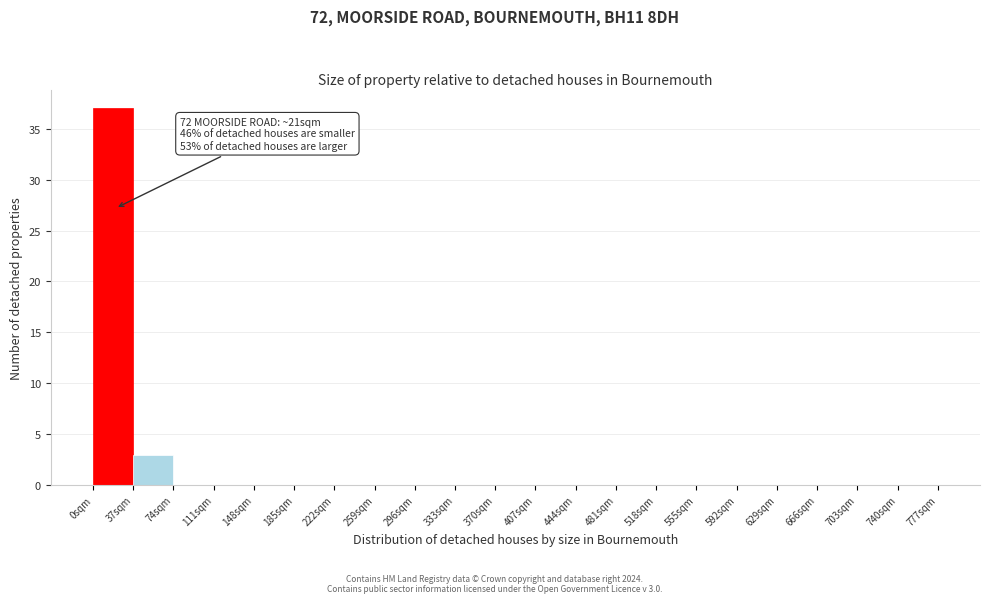

Which range on the x-axis has the tallest bar?

0 to 37